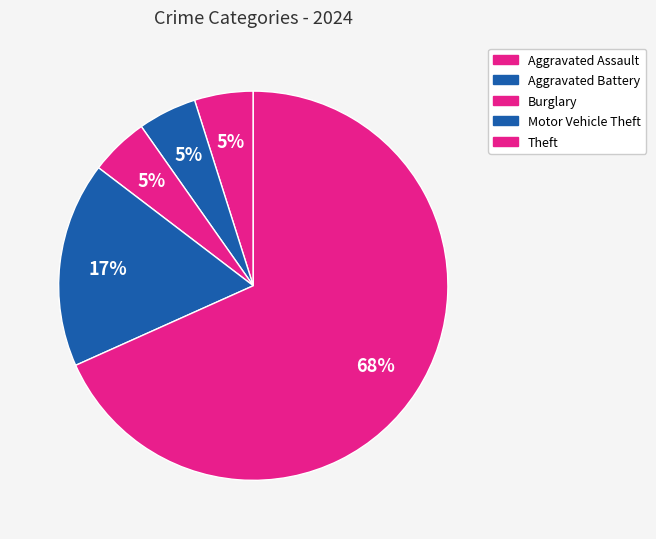

How many slices are in this pie chart?

5